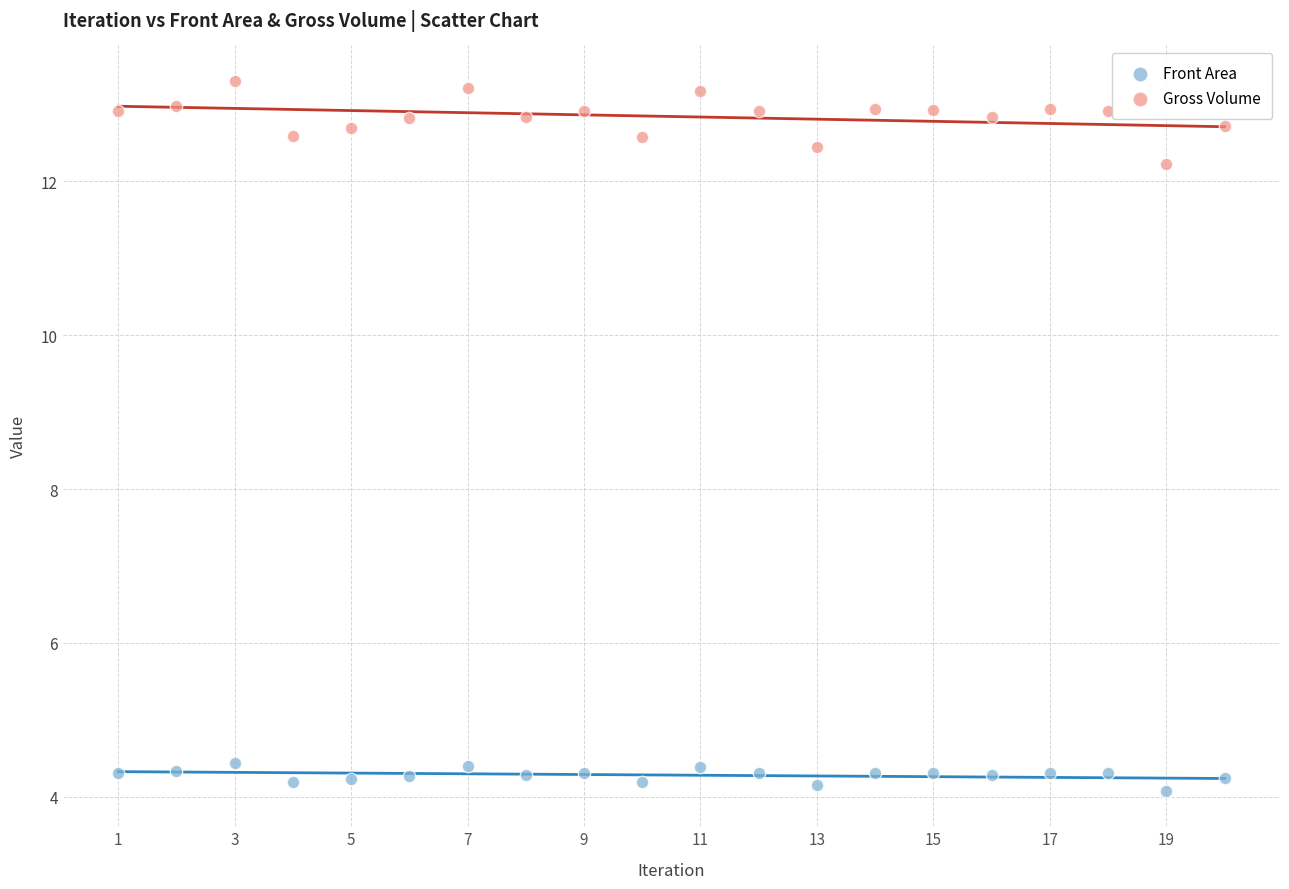

Across all data points, what is the range of X values (max minus min)?

19.0